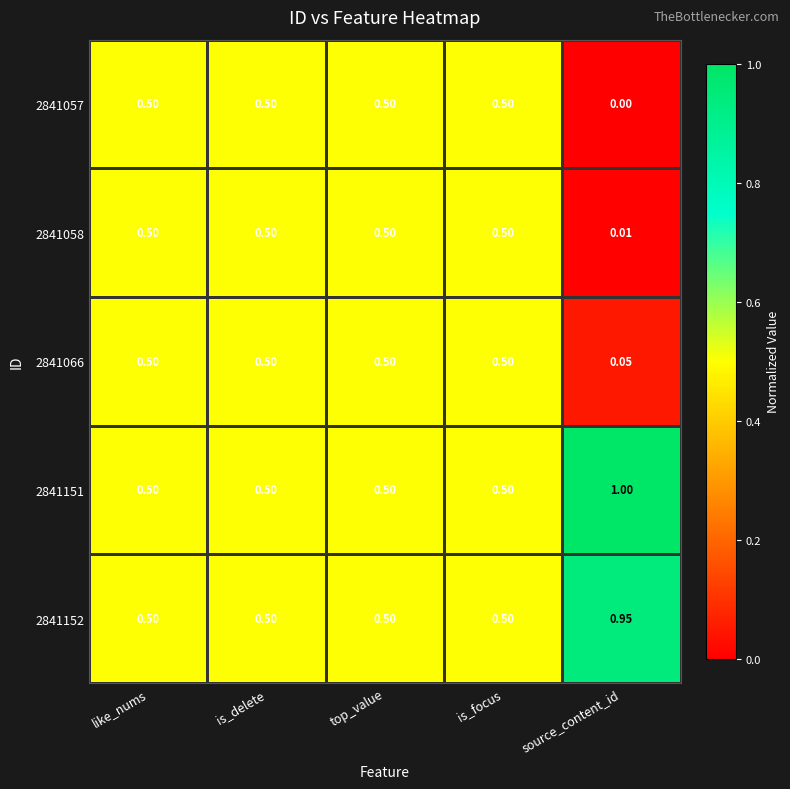

Which category has the highest value in the 2841151 series?

source_content_id